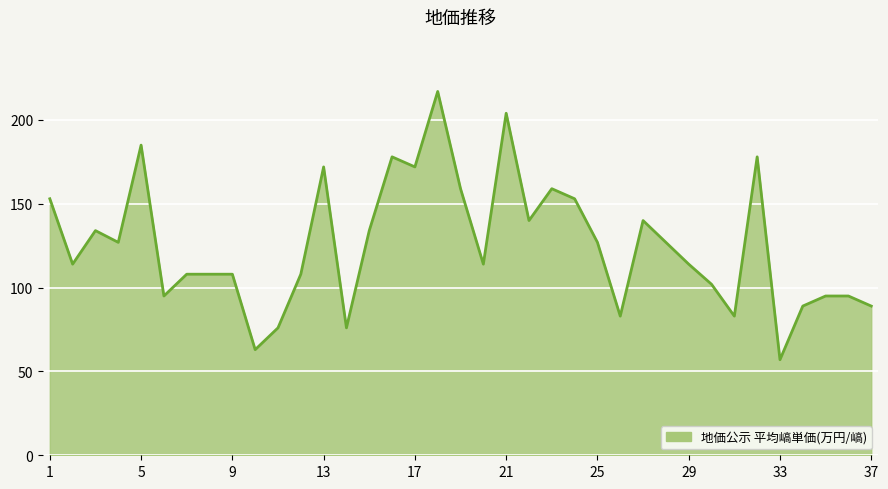

What is the minimum value shown in the chart?

57